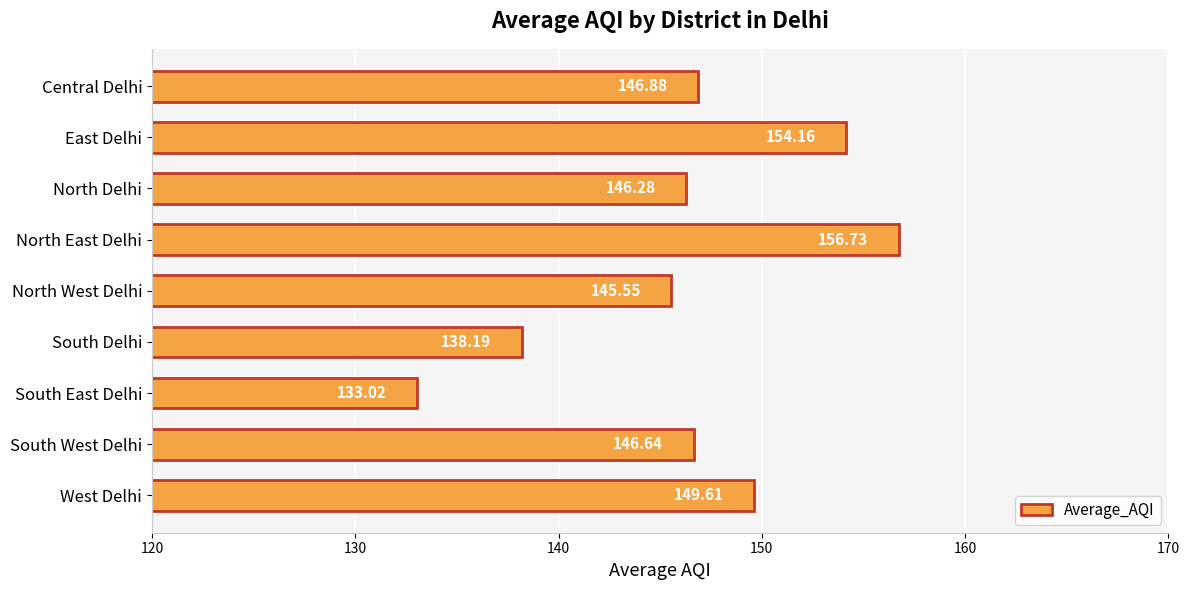

At which label is the value closest to 144?

North West Delhi